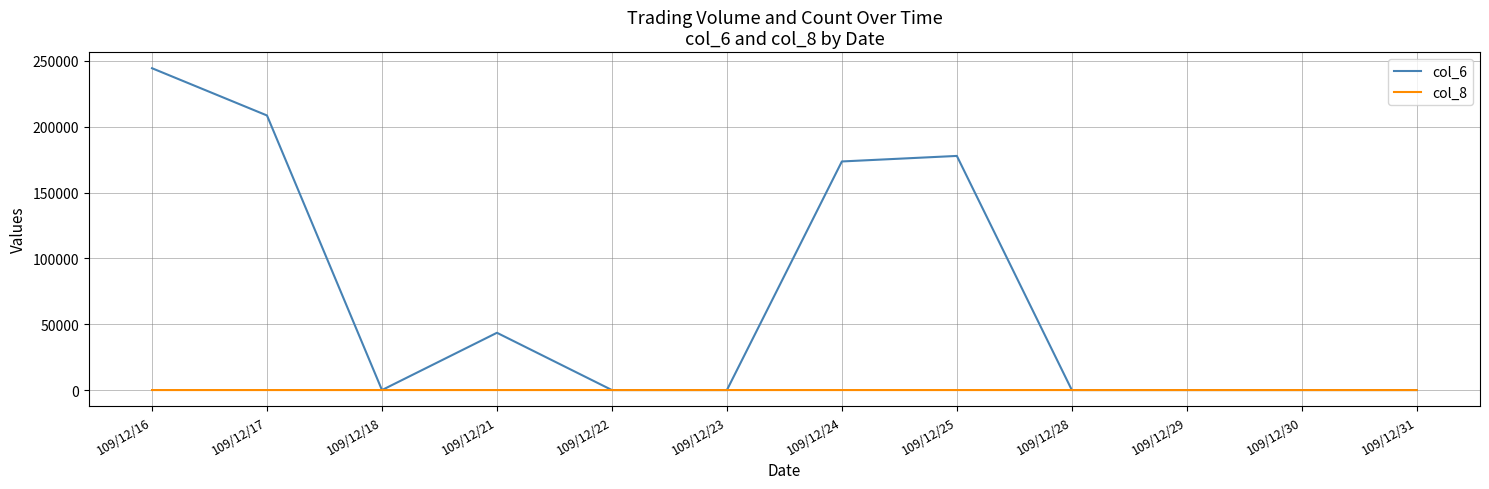

Where is col_6 nearest to the value 122200?

109/12/24